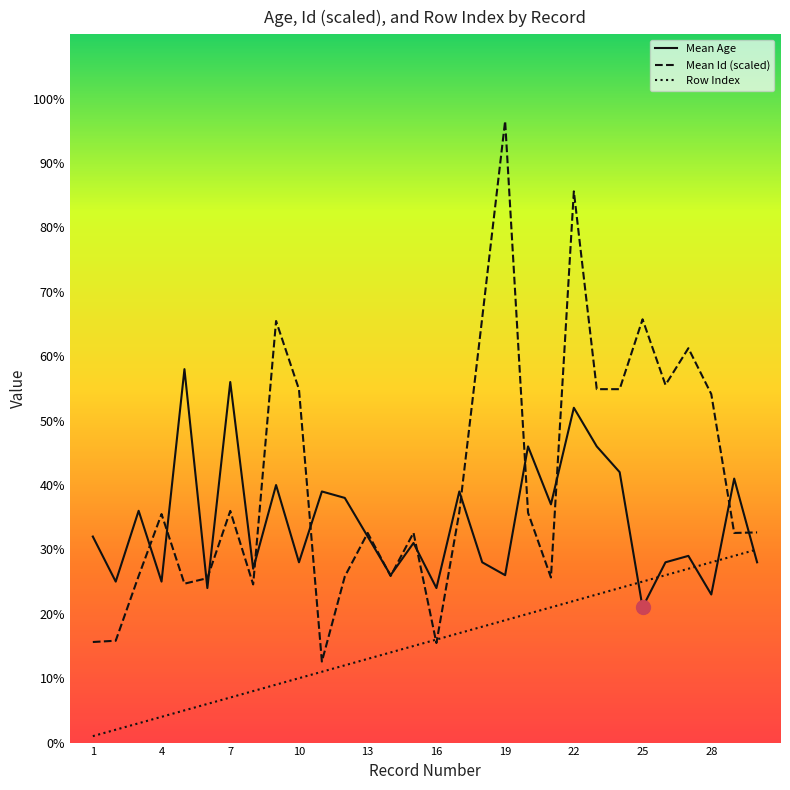

What is the highest value of the Mean Id (scaled) series?

96.5